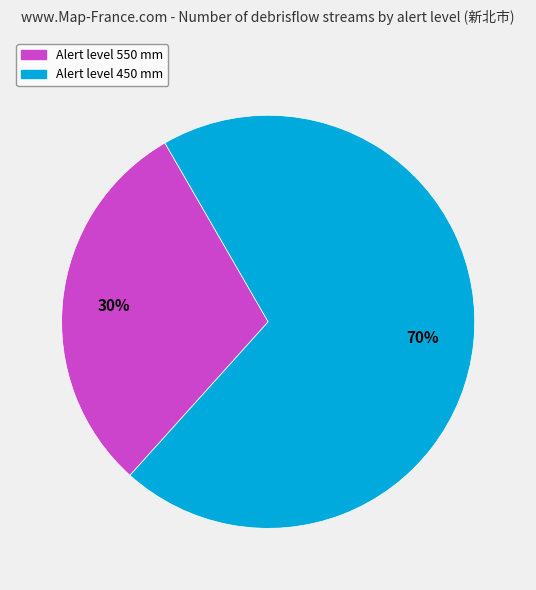

Is there any slice that represents more than half of the pie?

Yes